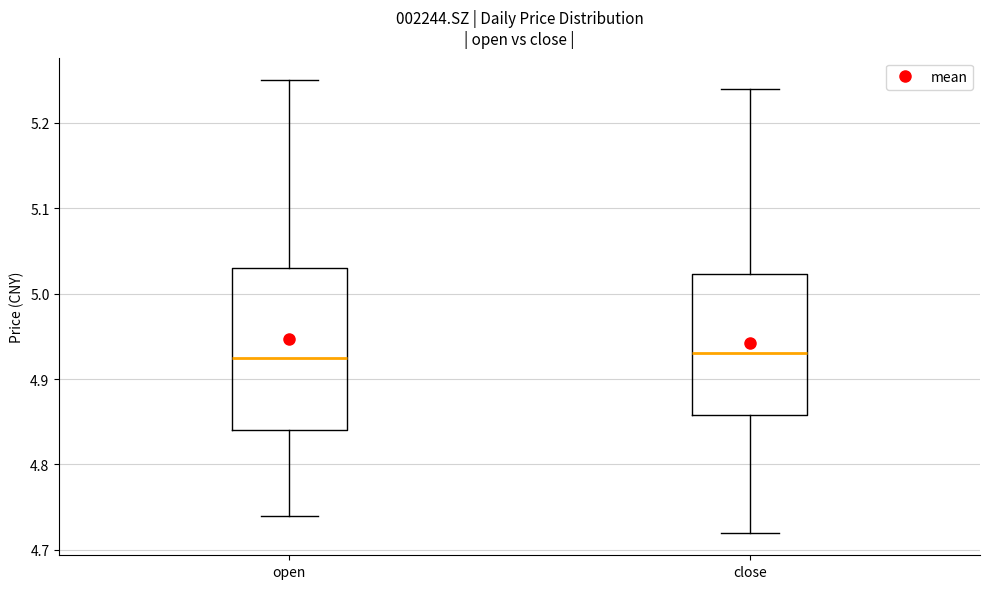

Comparing the boxes themselves (not the whiskers), which one is the tallest?

open